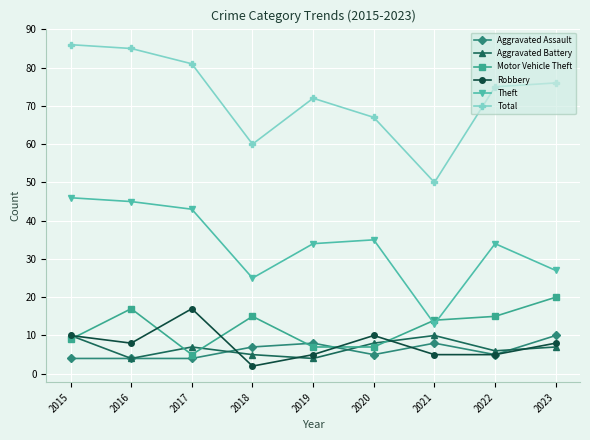

What are all the series names shown in the legend?

Aggravated Assault, Aggravated Battery, Motor Vehicle Theft, Robbery, Theft, Total